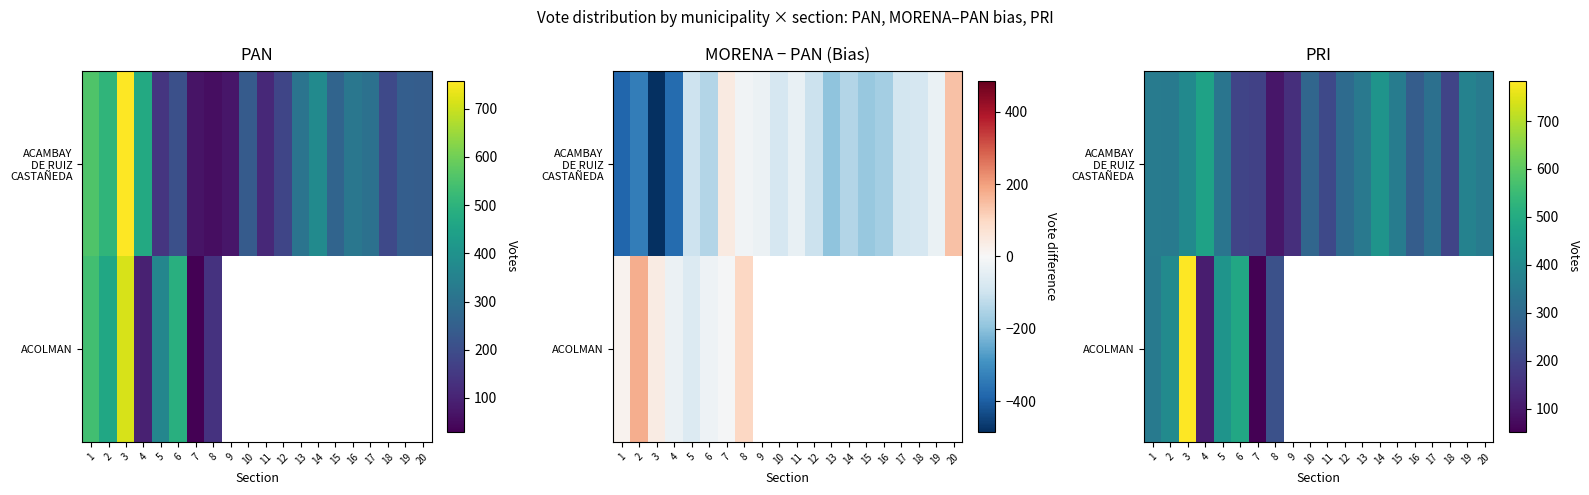

How many values in the ACAMBAY DE RUIZ CASTAÑEDA series exceed 337?

9